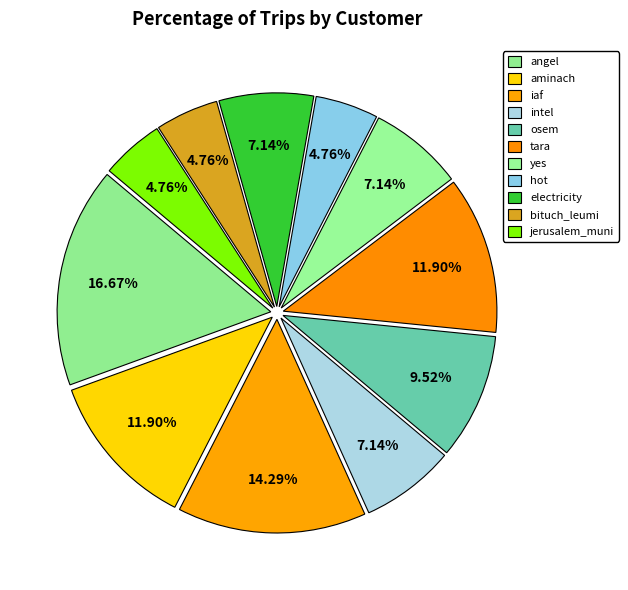

How many segments does this pie chart have?

11